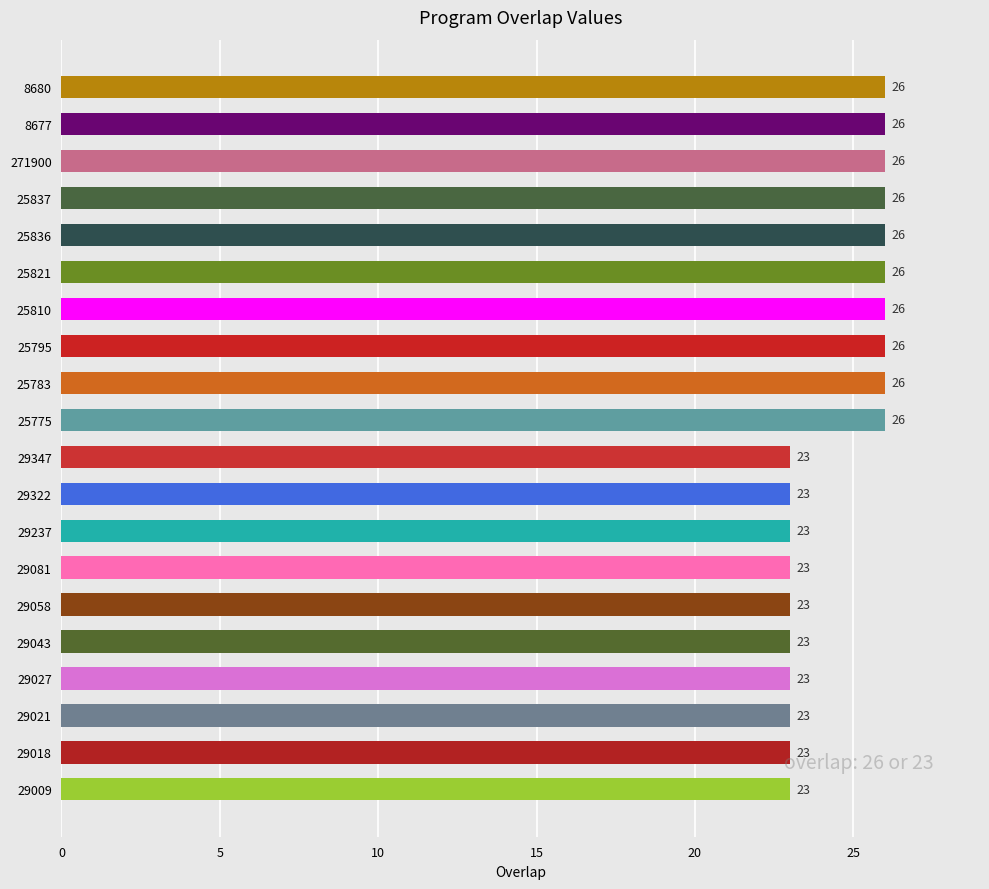

Count the values in the range 23 to 26.

20